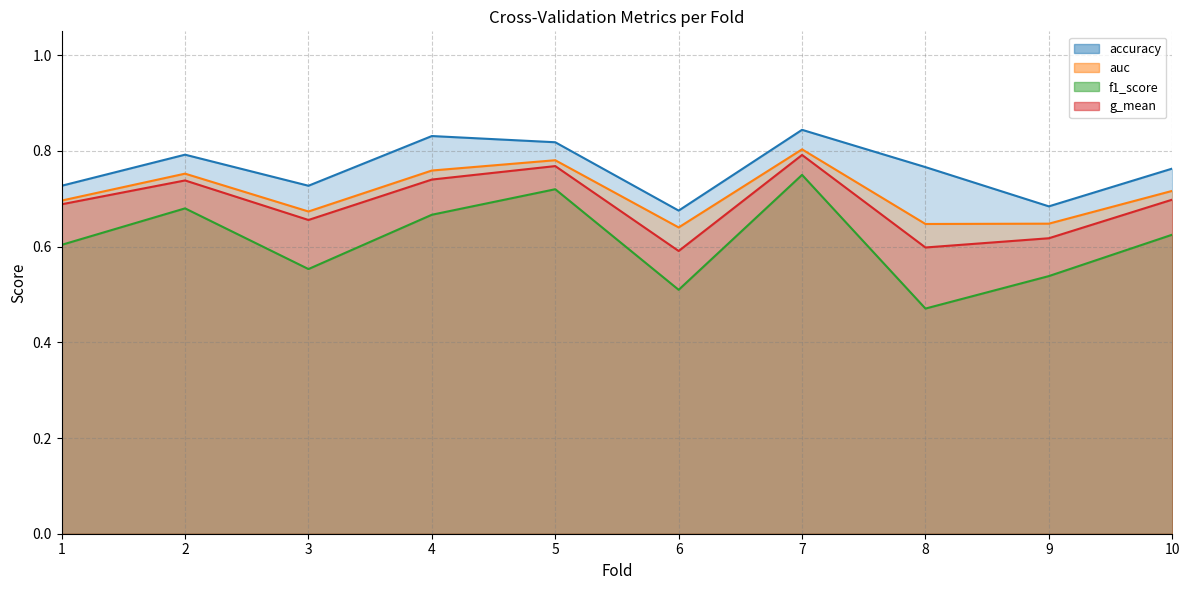

Reading left to right, transcribe all the data shown in this chart.

accuracy: 0.7	0.8	0.7	0.8	0.8	0.7	0.8	0.8	0.7	0.8
auc: 0.7	0.8	0.7	0.8	0.8	0.6	0.8	0.6	0.6	0.7
f1_score: 0.6	0.7	0.6	0.7	0.7	0.5	0.8	0.5	0.5	0.6
g_mean: 0.7	0.7	0.7	0.7	0.8	0.6	0.8	0.6	0.6	0.7